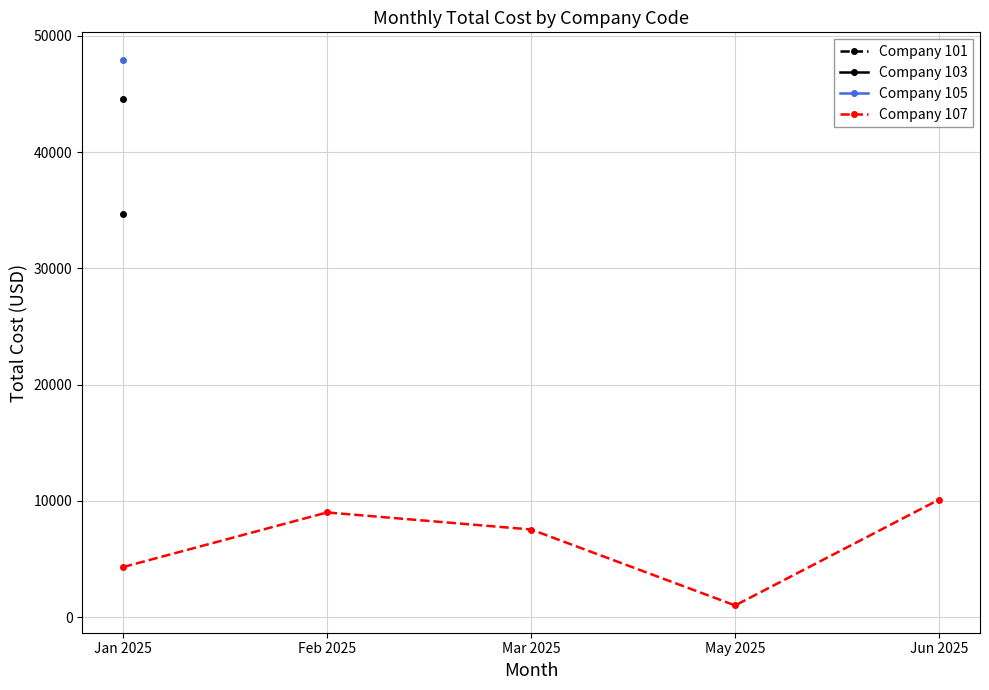

Which has a higher value, Feb 2025 or May 2025?

Feb 2025